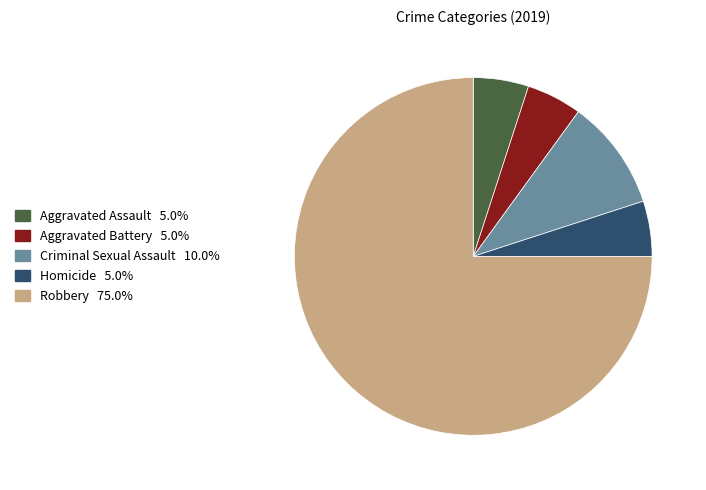

Which category accounts for the majority?

Robbery